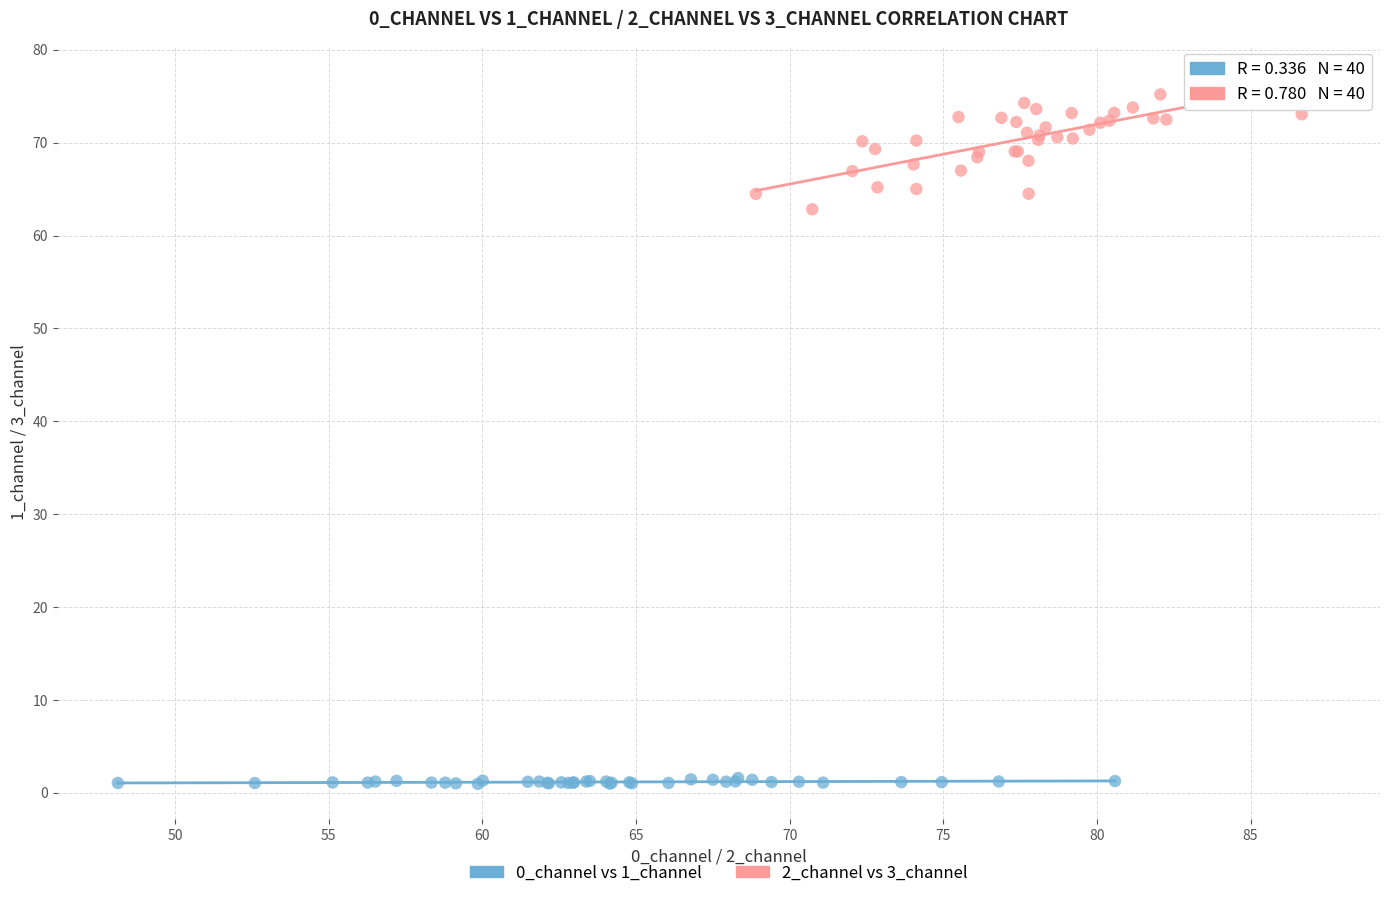

What are all the series names shown in the legend?

0_channel vs 1_channel, 2_channel vs 3_channel